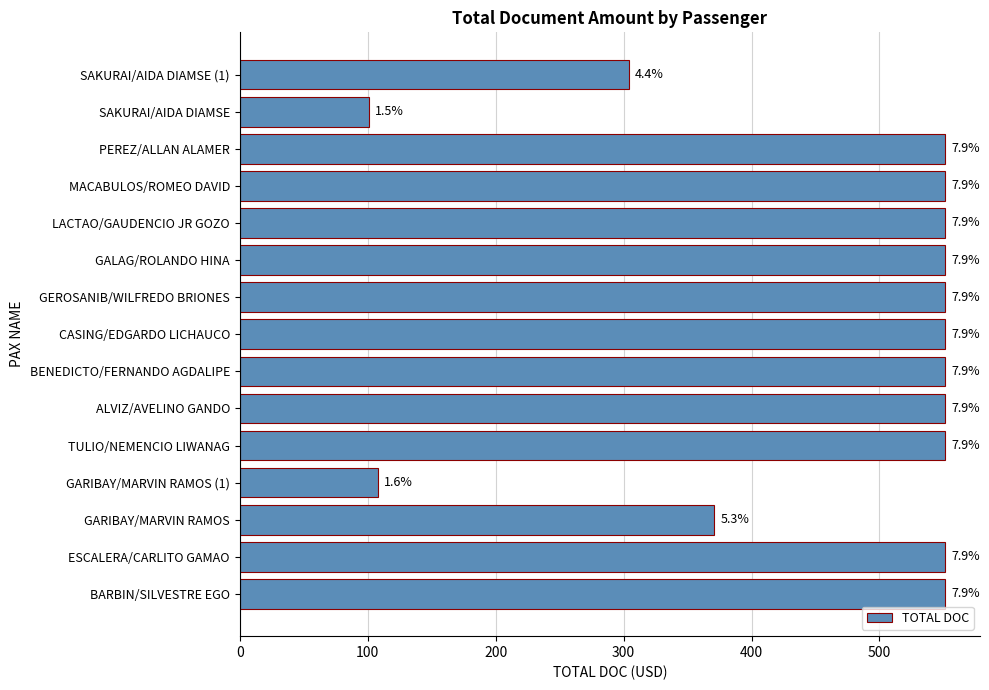

How many bars are there in total?

15